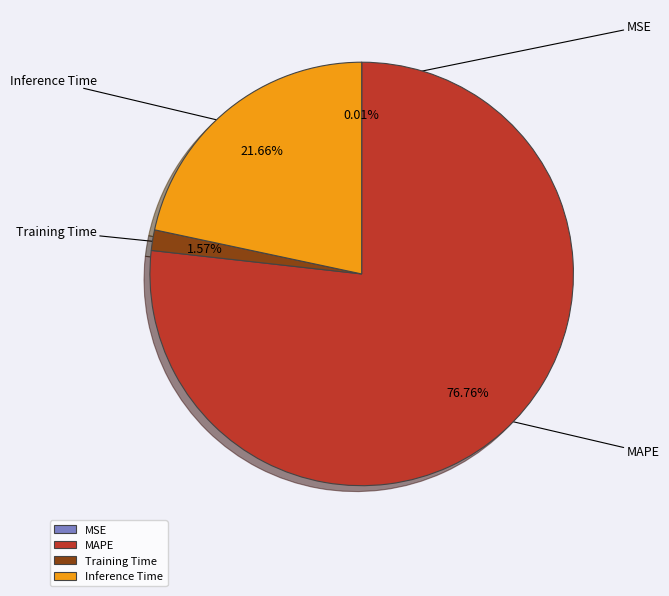

Is it true that Inference Time is 11% of the pie?

False